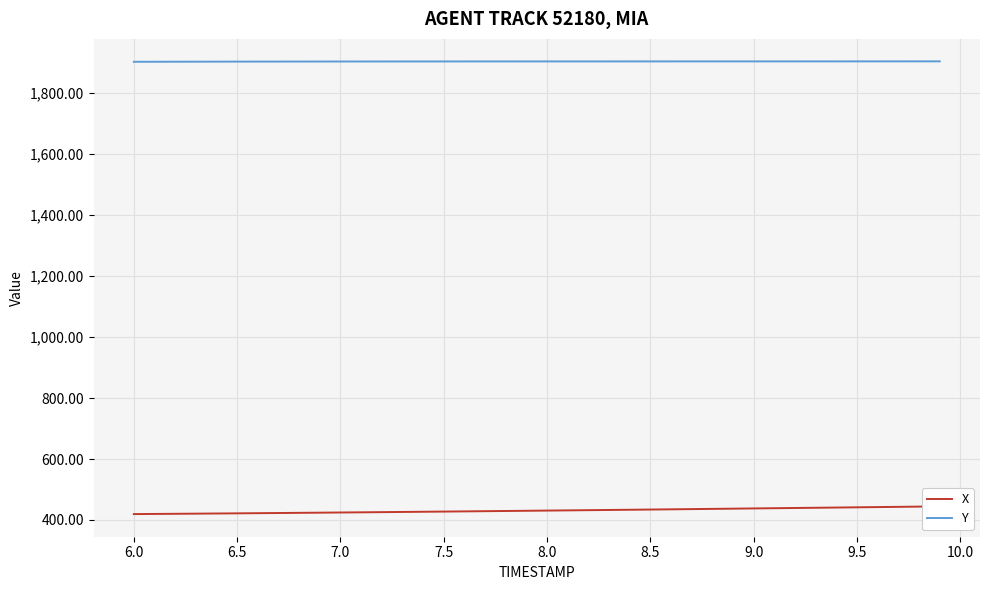

Rank the series by their average value, from lowest to highest.

X, Y